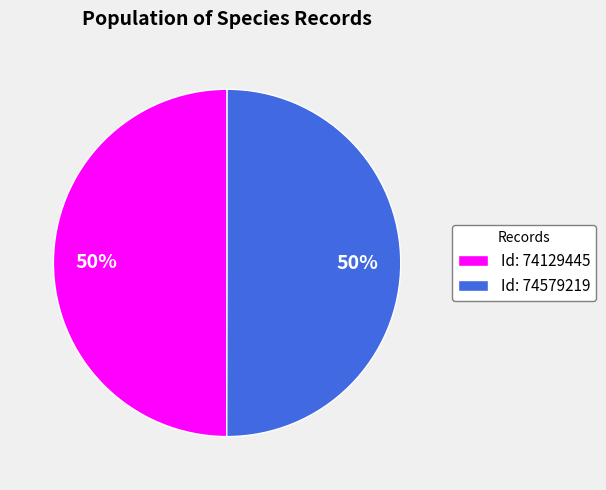

To the nearest percent, what is the average slice percentage?

50%